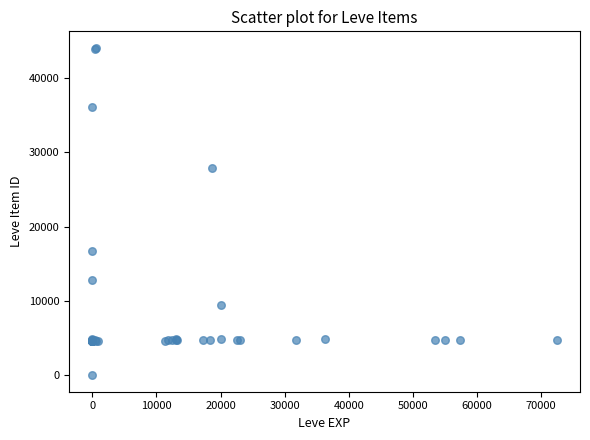

What Y value in the scatter plot is closest to 22050?

16734